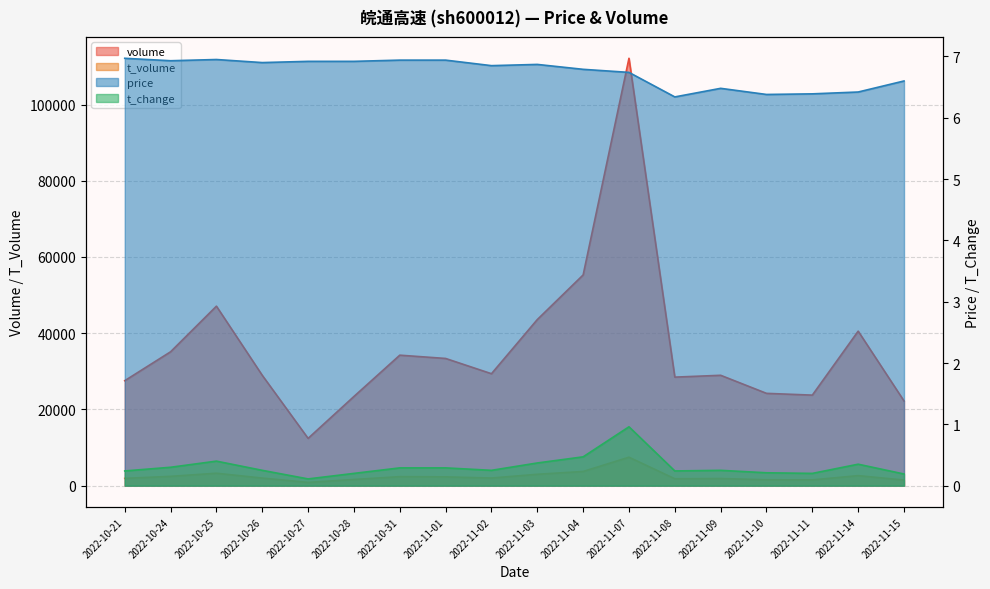

Which series has the largest total across all categories?

volume